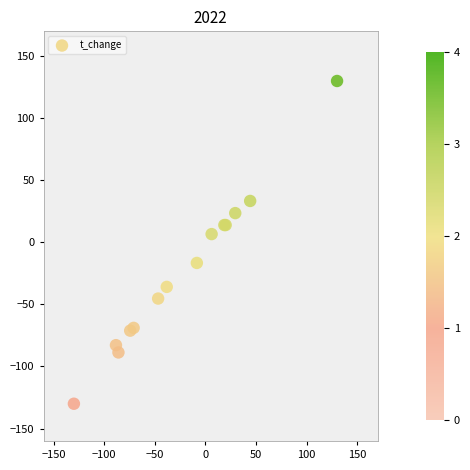

What Y value in the scatter plot is closest to 0?

6.7